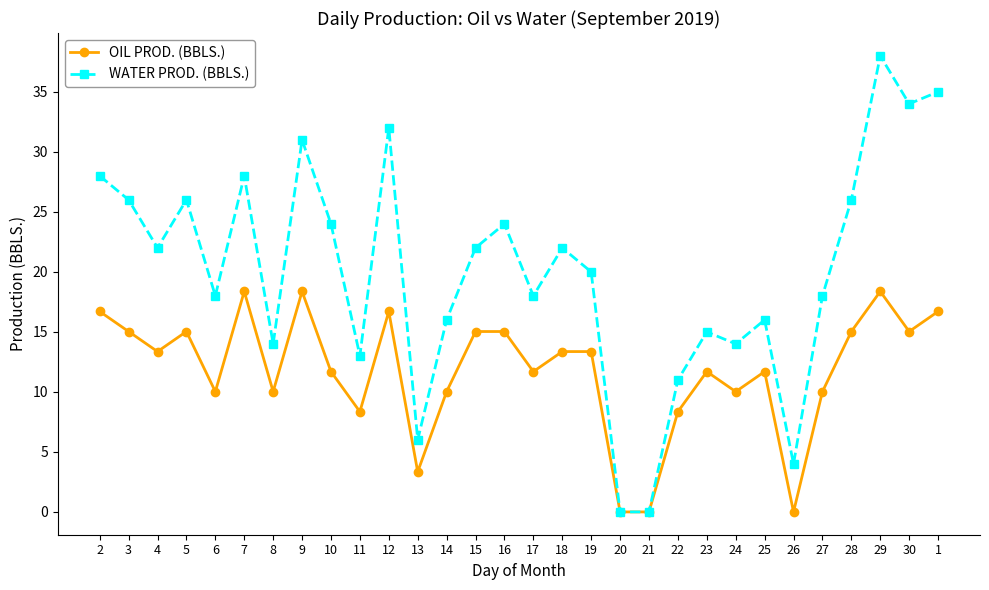

Is the value of WATER PROD. (BBLS.) at 5 greater than the value of OIL PROD. (BBLS.) at 9?

Yes